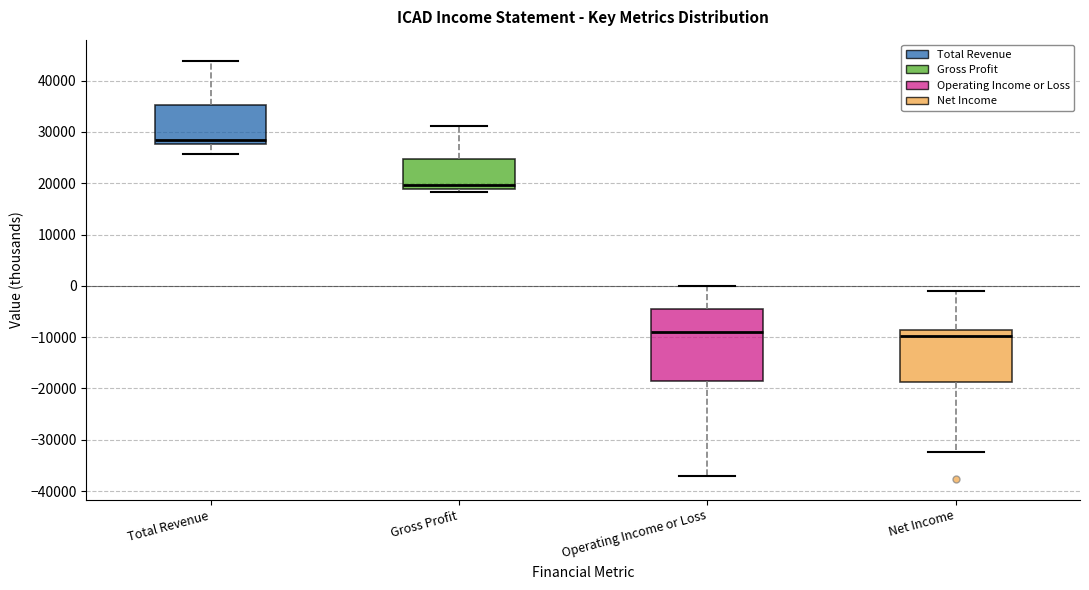

Reading left to right, read every box against the y-axis: the position of its median line, the range the box covers, and the ends of its whiskers. The values are not printed on the chart, so give them approximately, as read against the axis.

Total Revenue: median 29000, box 28000 to 35000, whiskers 26000 to 44000
Gross Profit: median 20000, box 19000 to 25000, whiskers 18000 to 31000
Operating Income or Loss: median -9000, box -19000 to -4000, whiskers -37000 to 0
Net Income: median -10000, box -19000 to -9000, whiskers -32000 to -1000